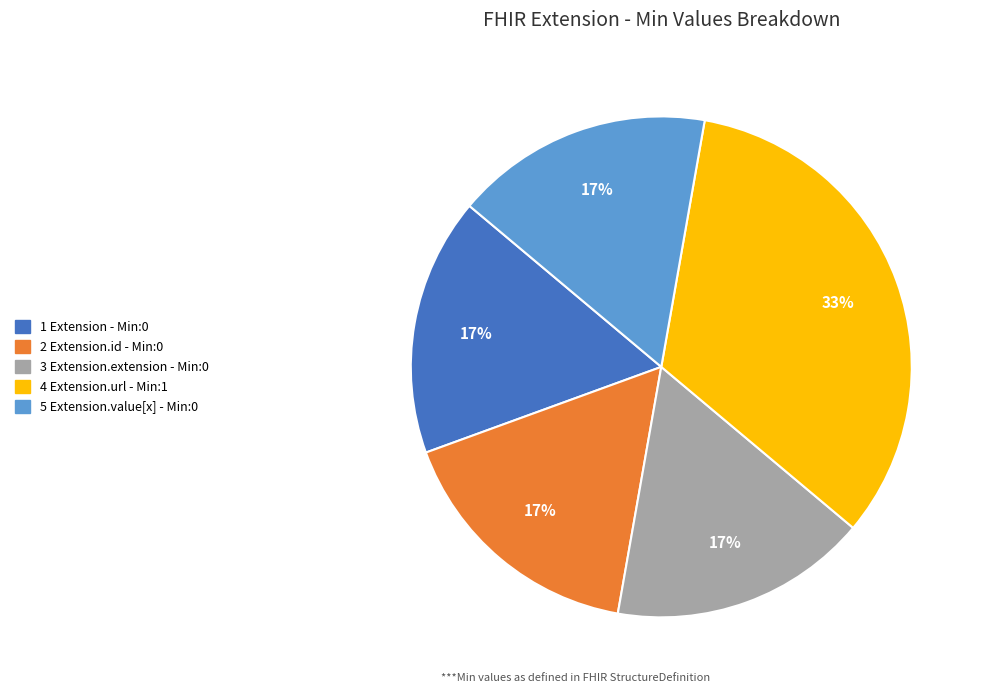

Does any single category account for the majority?

No